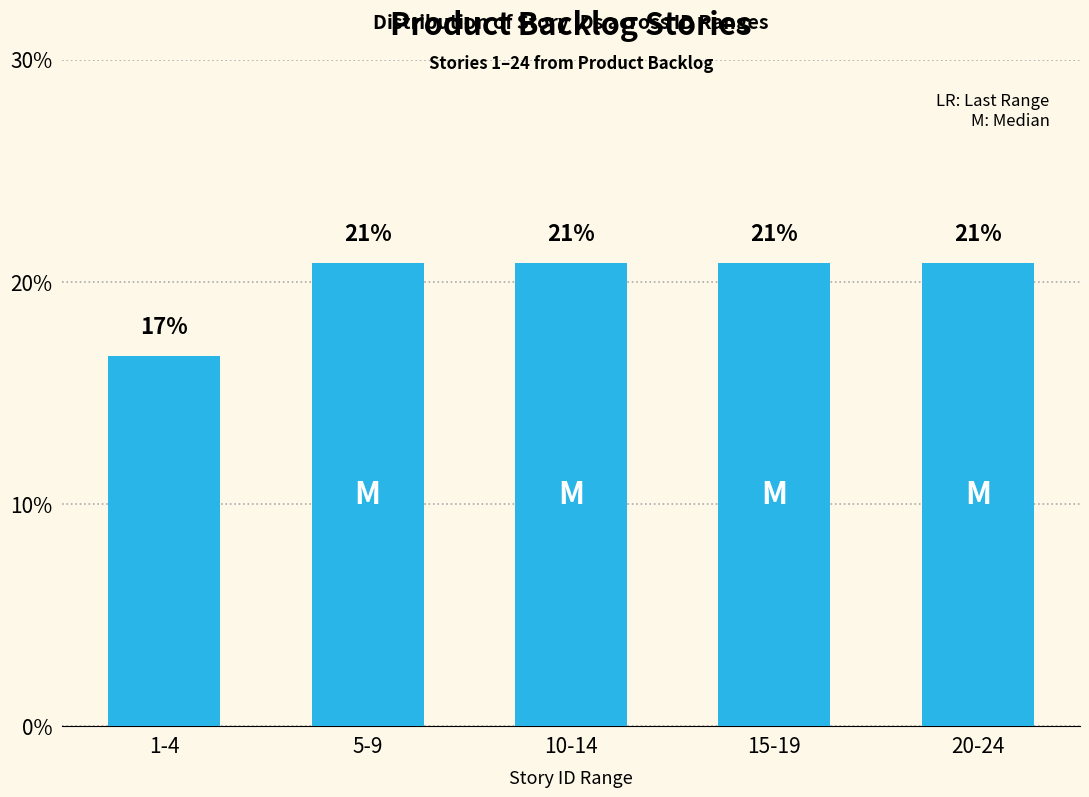

Are the bars horizontal?

No